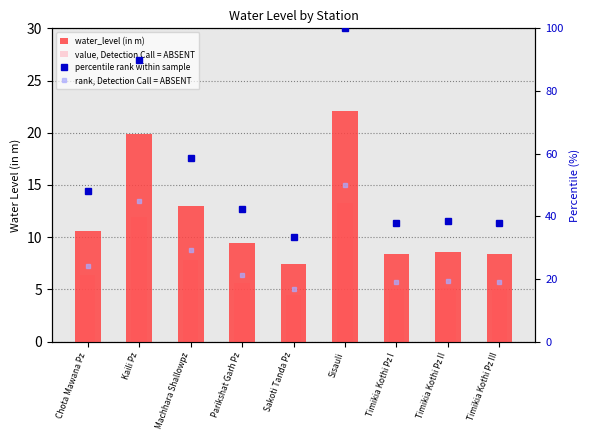

Where is water_level (in m) nearest to the value 14?

Machhara Shallowpz